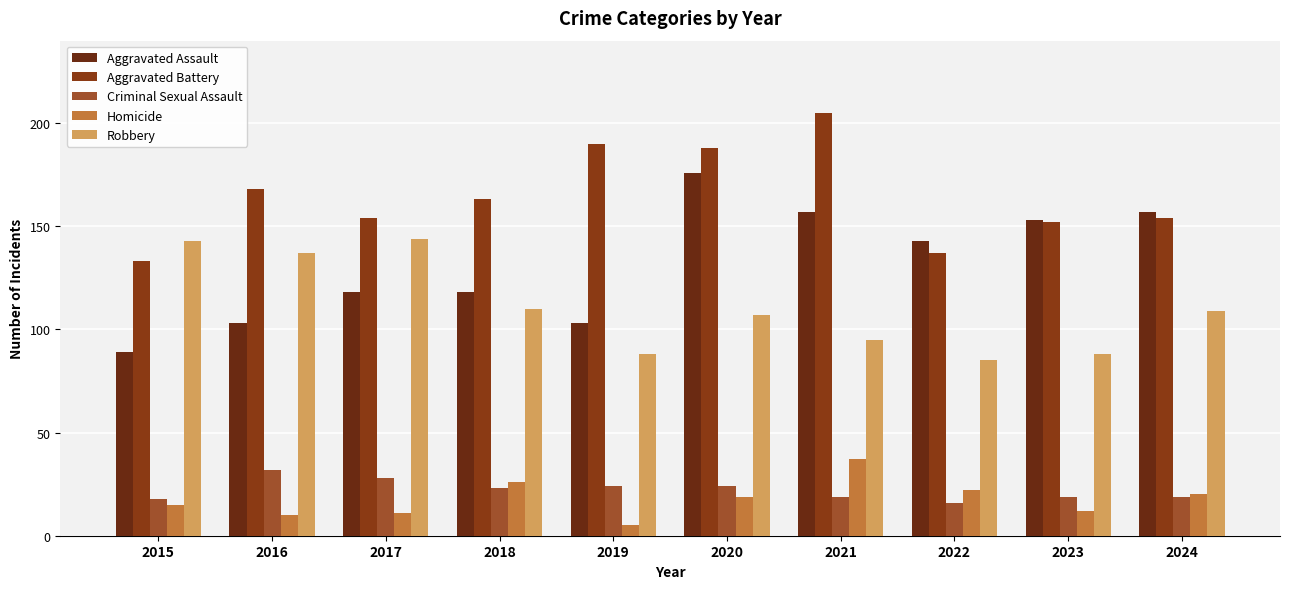

What is the average value of the Robbery series?

111